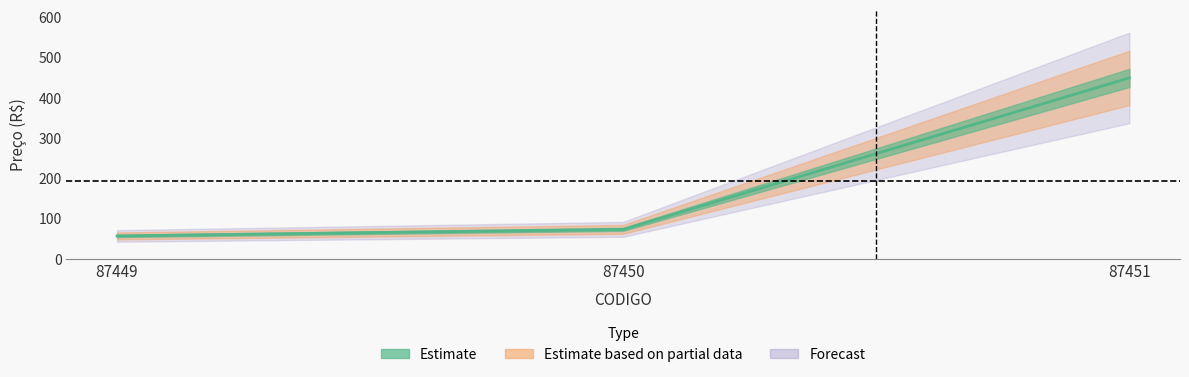

Reading right to left, extract all data points from this chart.

87451=450.0	87450=74.0	87449=57.6